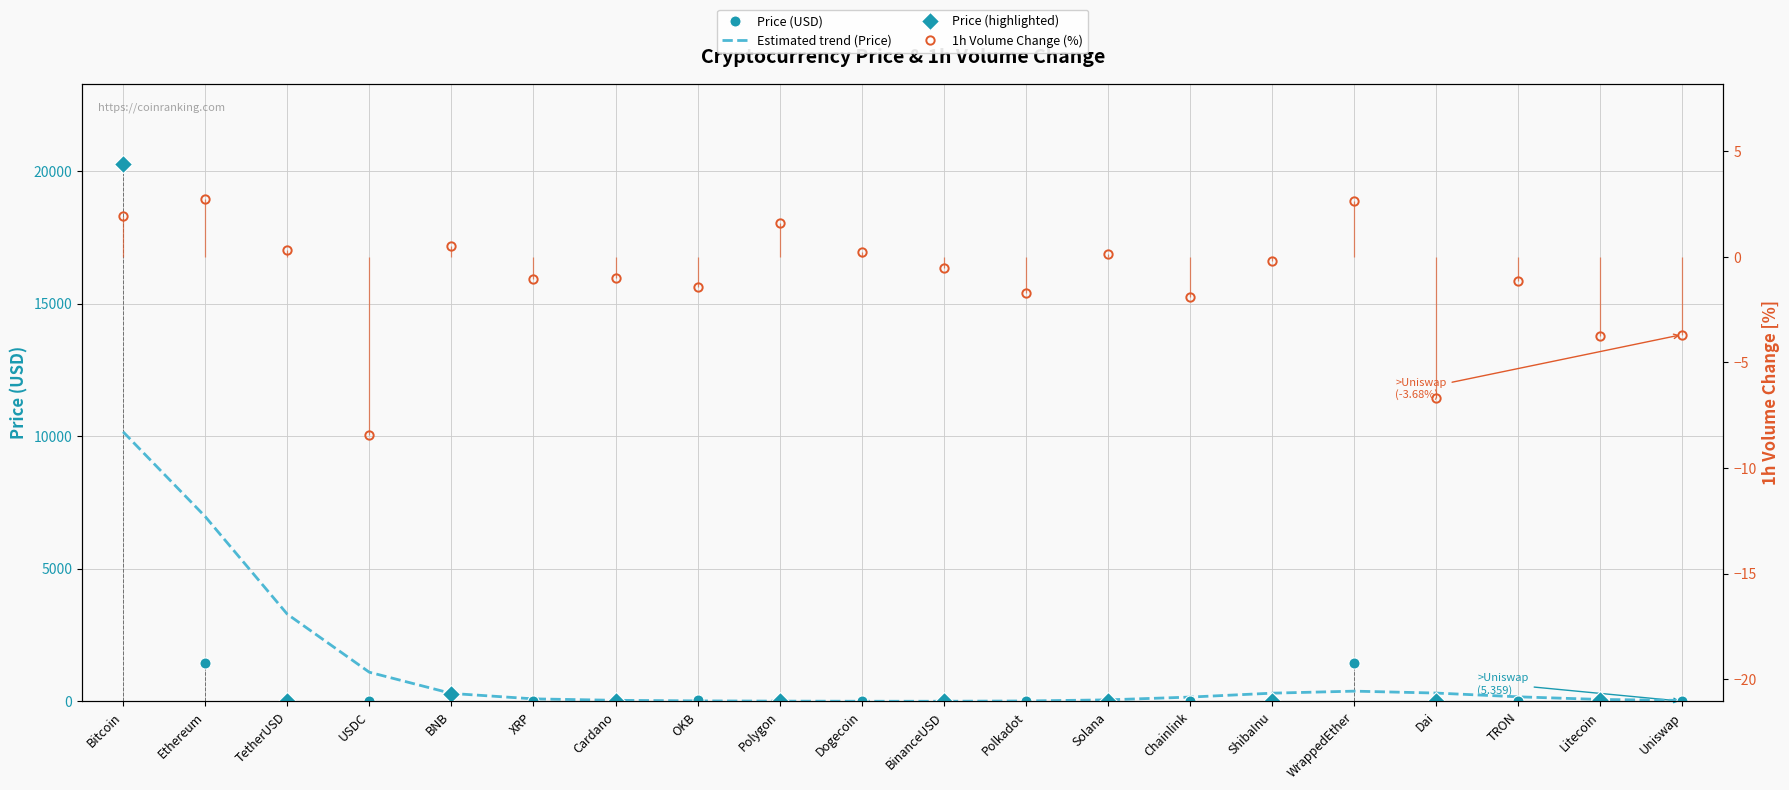

List the labels in order of value, smallest first.

ShibaInu, TRON, Dogecoin, Cardano, XRP, USDC, Dai, BinanceUSD, TetherUSD, Polygon, Polkadot, Uniswap, Chainlink, Solana, OKB, Litecoin, BNB, WrappedEther, Ethereum, Bitcoin